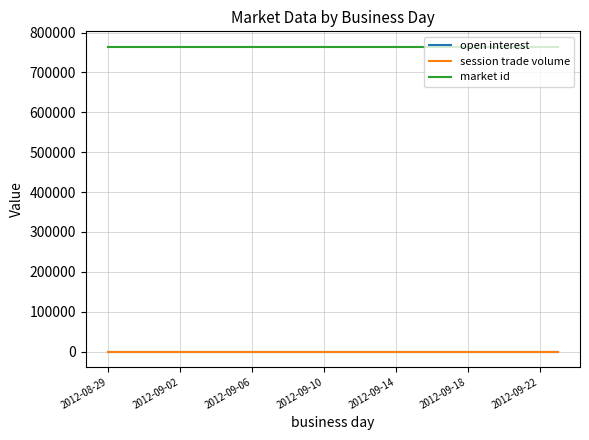

True or false: open interest and market id cross at least once.

False